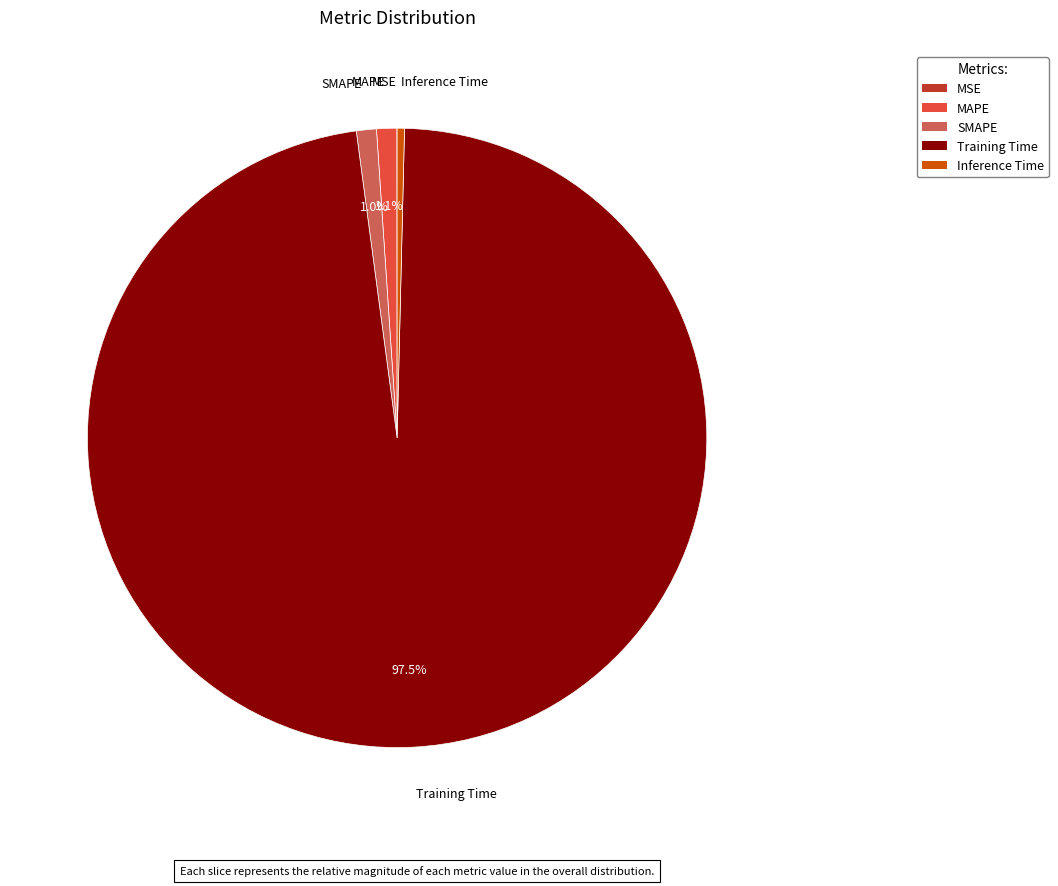

Which slice is the largest?

Training Time